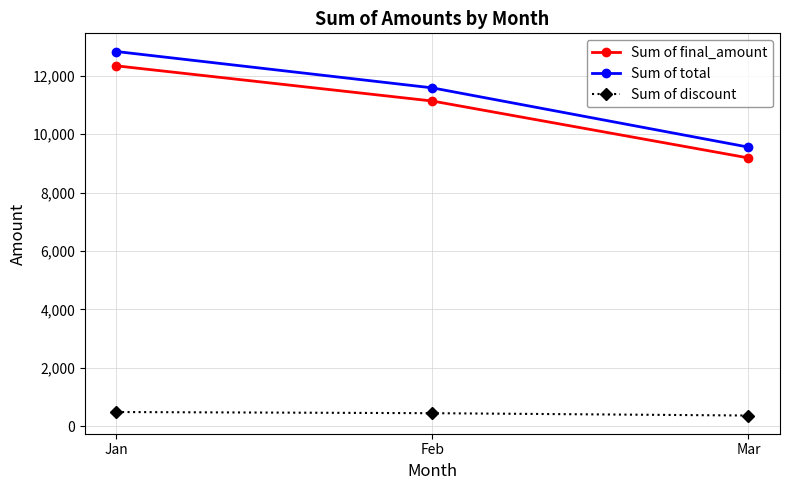

What is the difference between the highest and lowest values at Jan?

12336